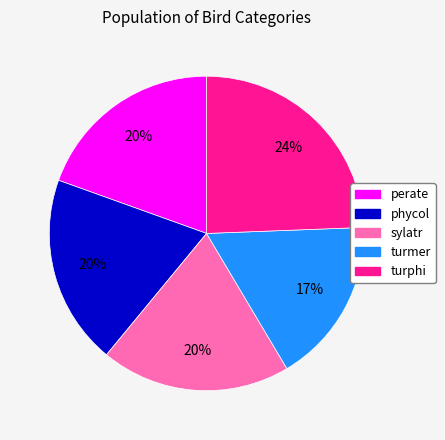

The turphi slice represents 24% of the pie. True or false?

True